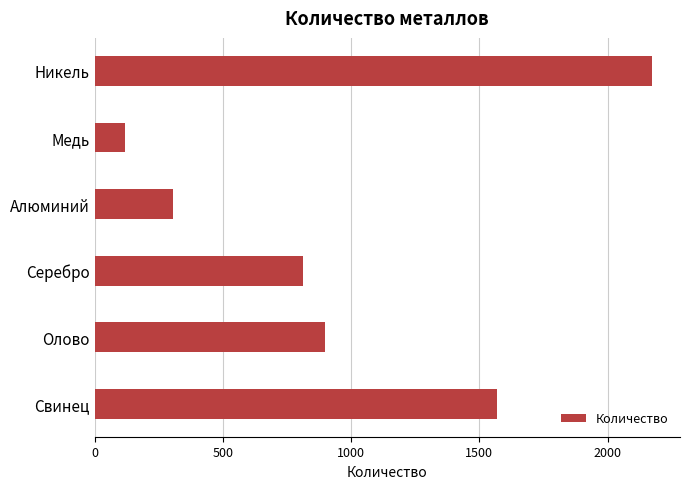

Which has a higher value, Олово or Серебро?

Олово